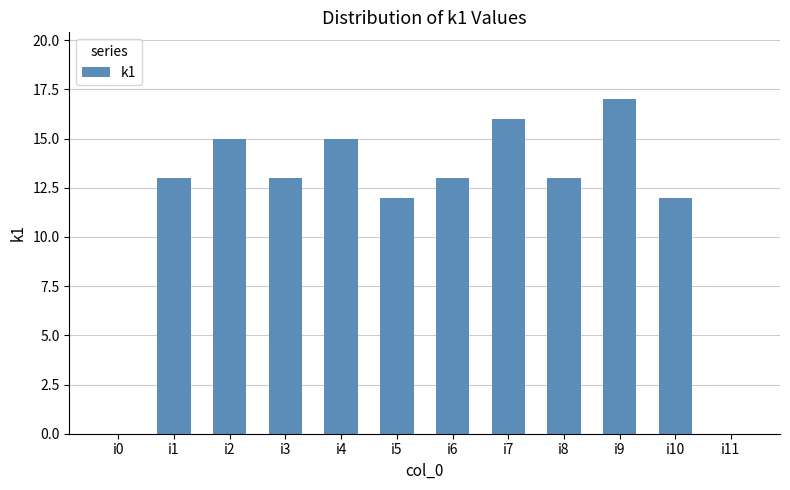

The chart shows a value of 17 at i9. True or false?

True